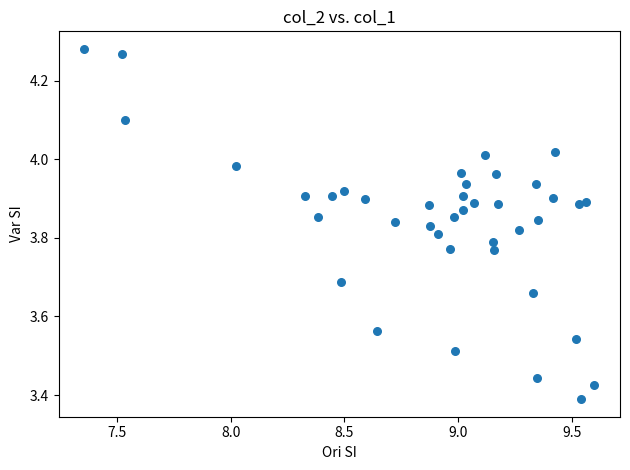

What is the range of Y values (max minus min)?

0.9